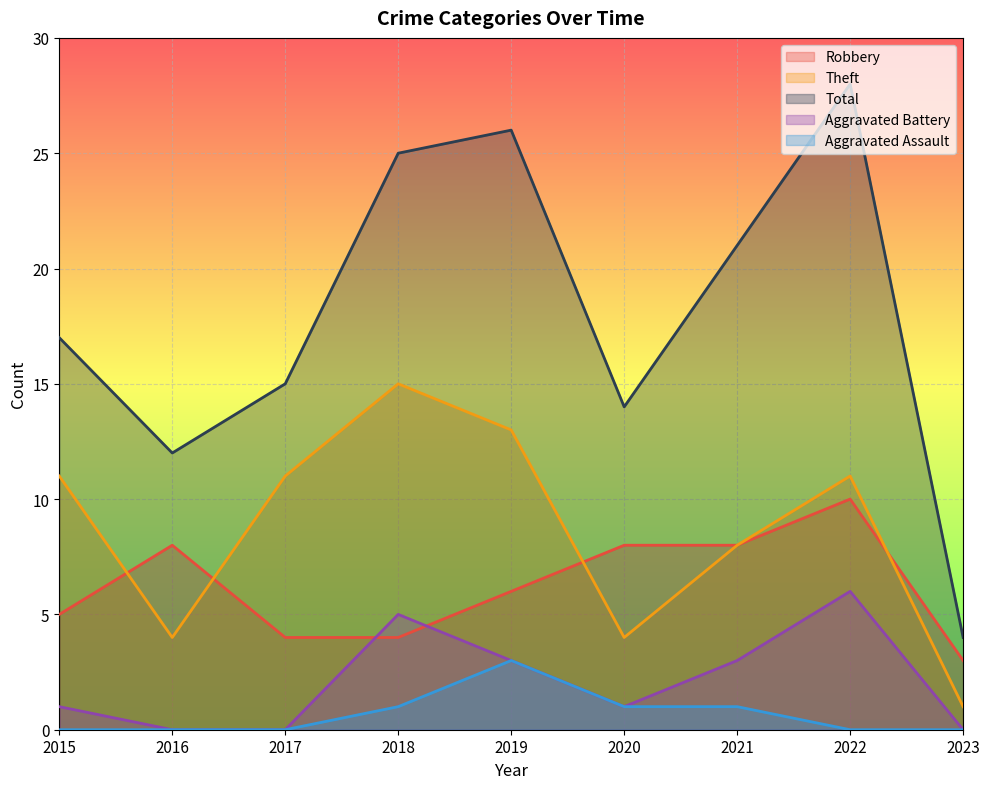

What is the sum of all Aggravated Battery values?

19